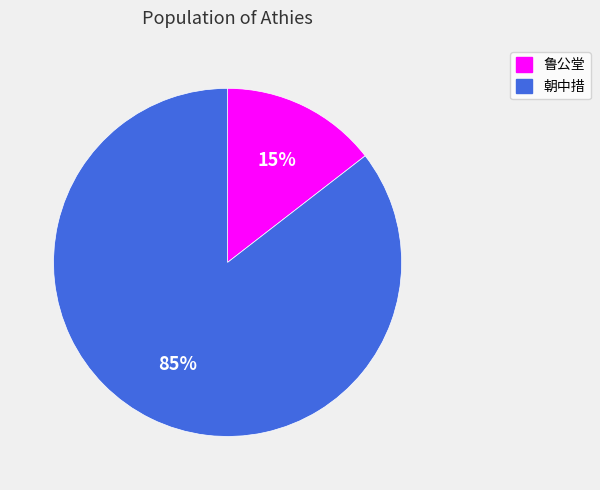

Which has a higher value, 鲁公堂 or 朝中措?

朝中措